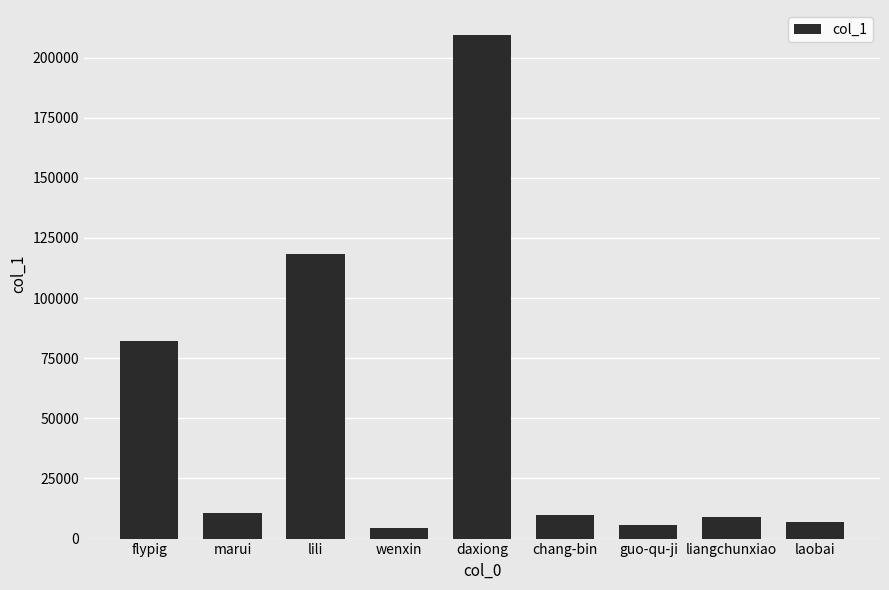

At which category does the chart reach its peak across all series?

daxiong